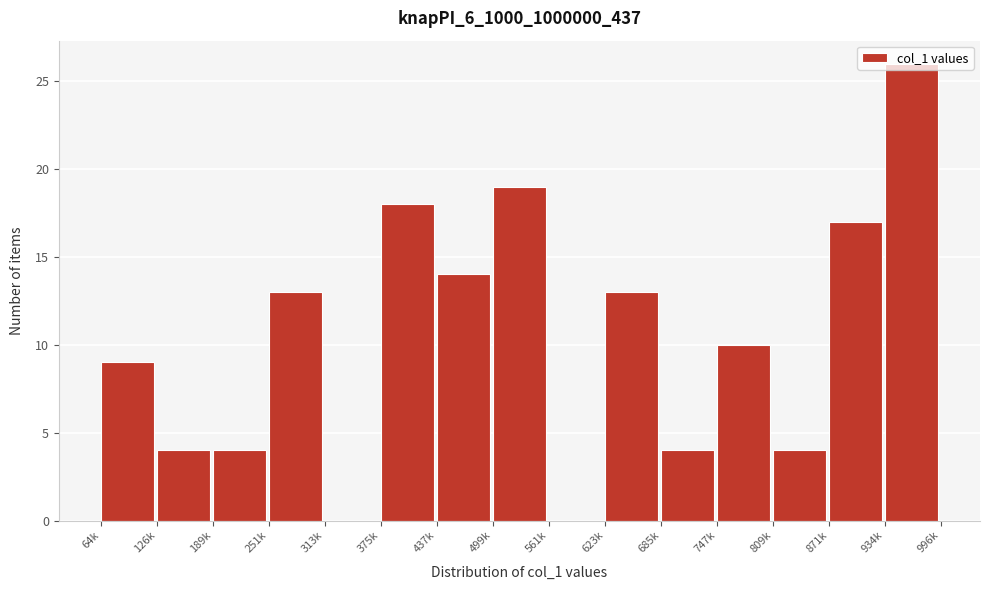

What is the greatest value displayed?

26